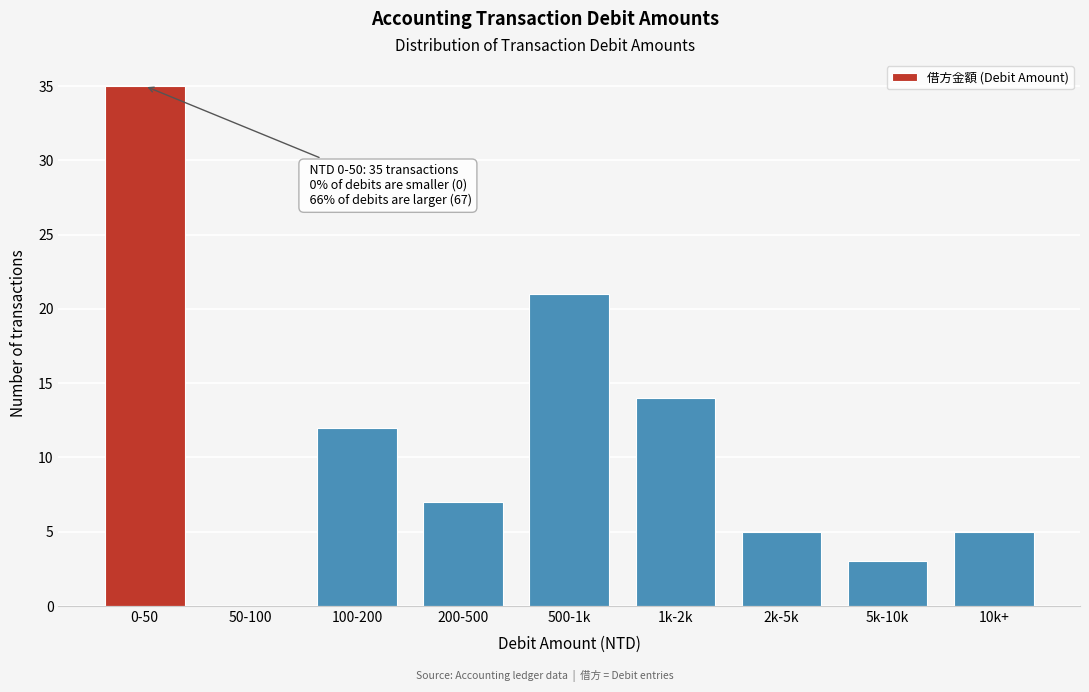

Reading right to left, extract all data points from this chart.

10k+=5	5k-10k=3	2k-5k=5	1k-2k=14	500-1k=21	200-500=7	100-200=12	50-100=0	0-50=35